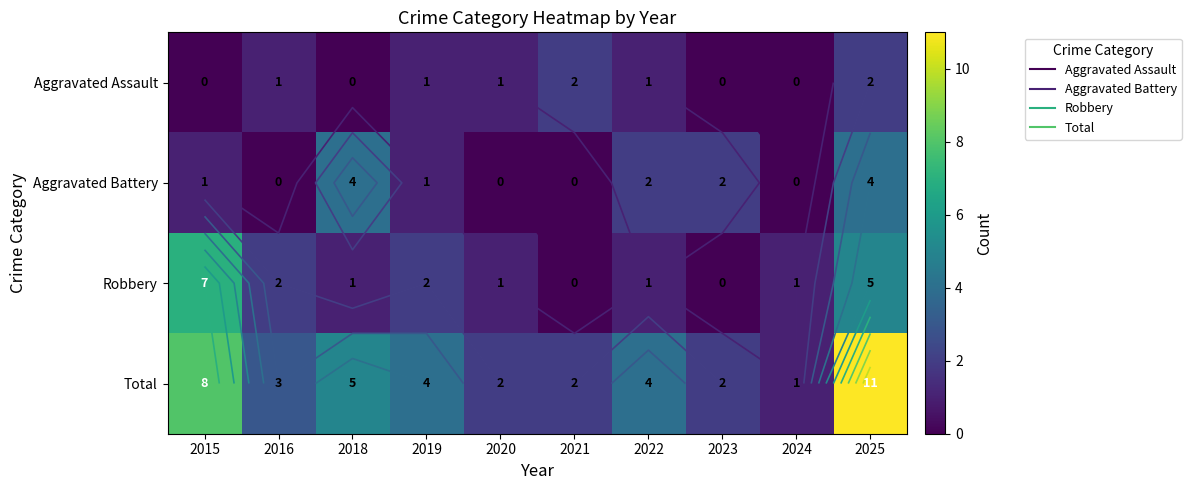

What is the difference between the Aggravated Battery values at 2016 and 2015?

1